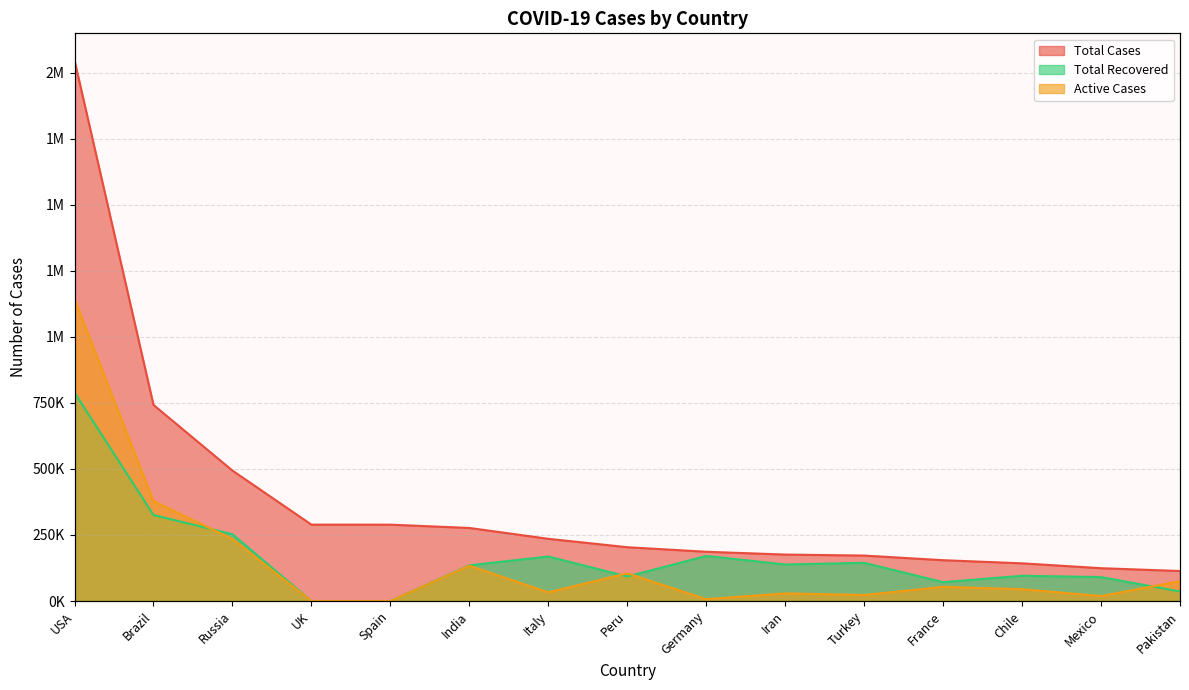

What is the approximate value of Active Cases at Russia, to the nearest 50?

234500